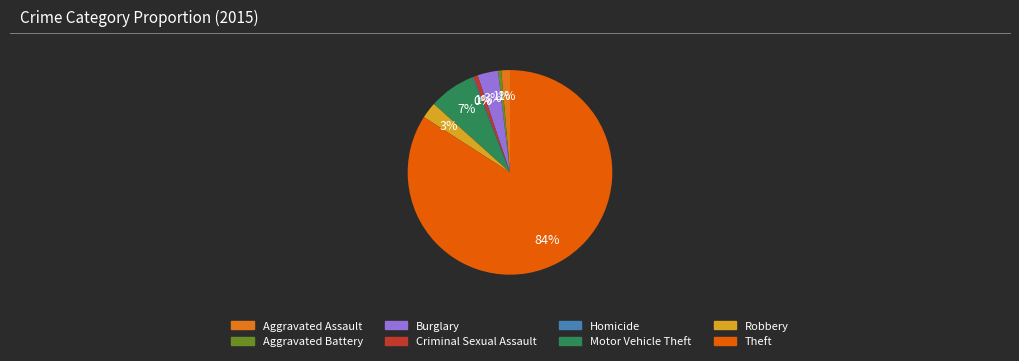

The Motor Vehicle Theft slice represents 2% of the pie. True or false?

False